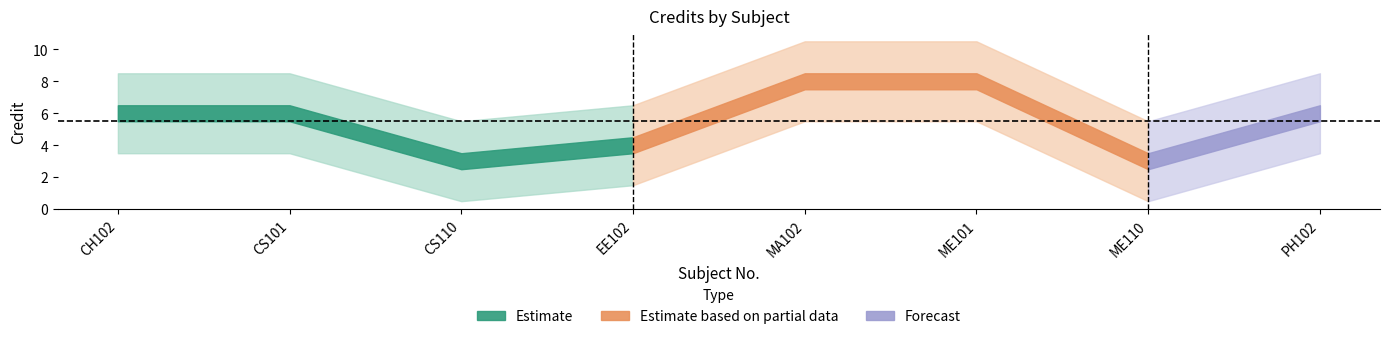

The value at CS110 is 1. True or false?

False